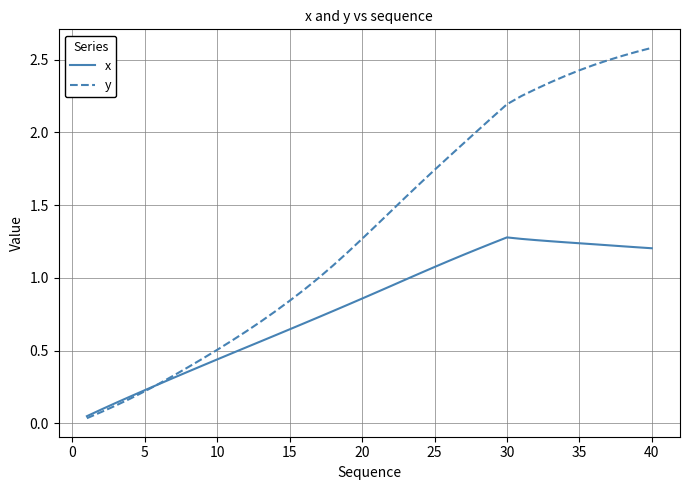

List the series in order of their overall mean, lowest first.

x, y